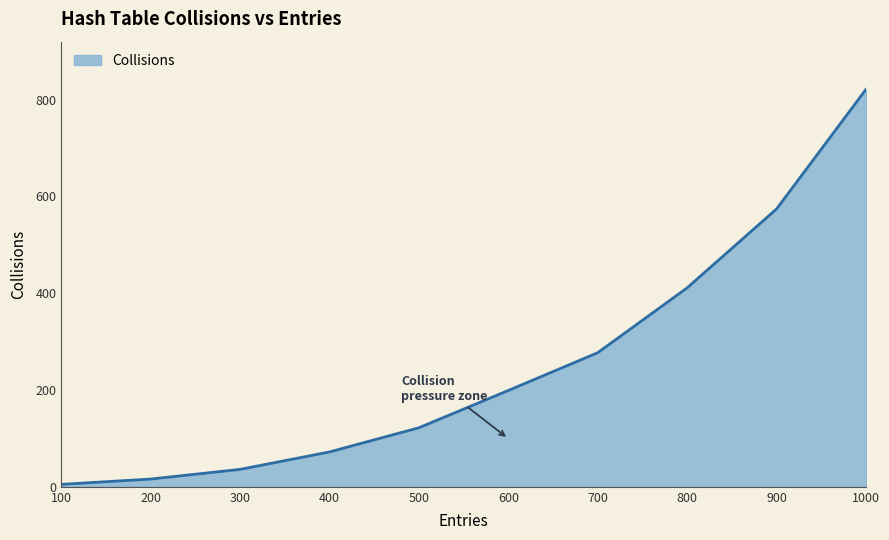

Rank the categories by value from highest to lowest.

1000, 900, 800, 700, 600, 500, 400, 300, 200, 100